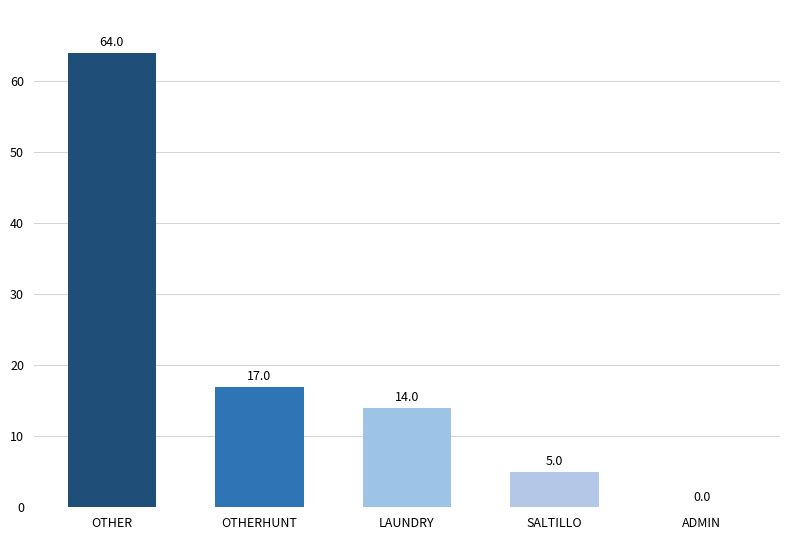

Reading left to right, extract all data points from this chart.

64	17	14	5	0